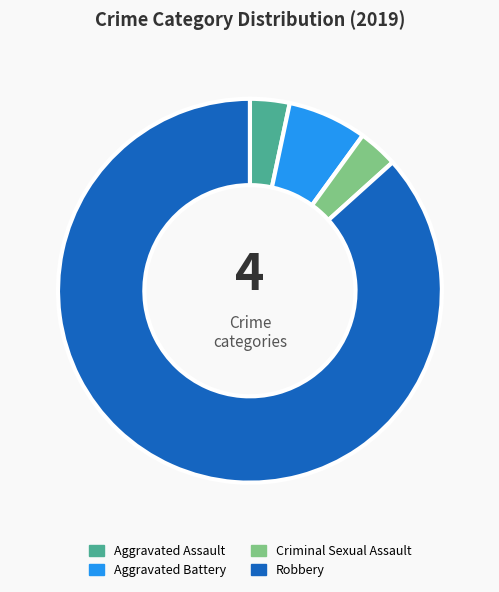

Which slice is the largest?

Robbery